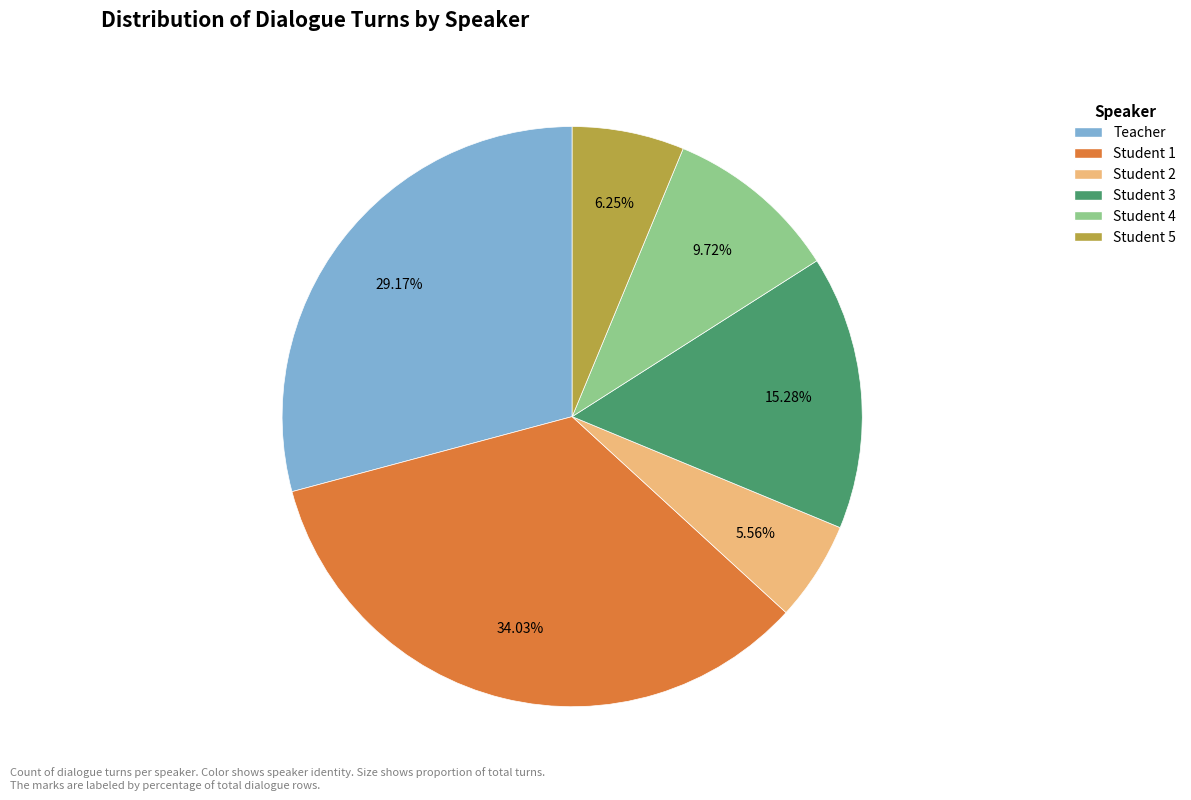

What is the total percentage of Student 4 and Student 5?

16.0%